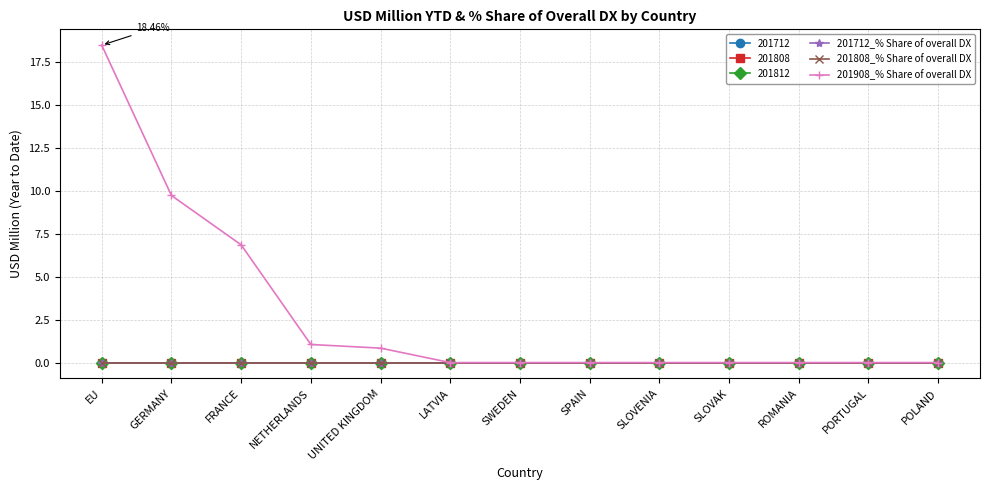

True or false: 201908_% Share of overall DX and 201808_% Share of overall DX cross at least once.

False